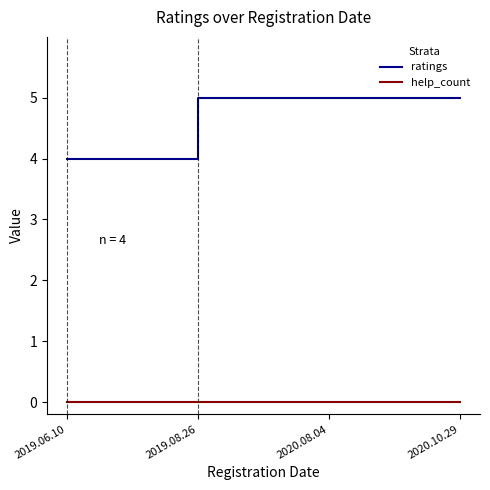

What is the difference between the ratings values at 2019.06.10 and 2020.08.04?

1